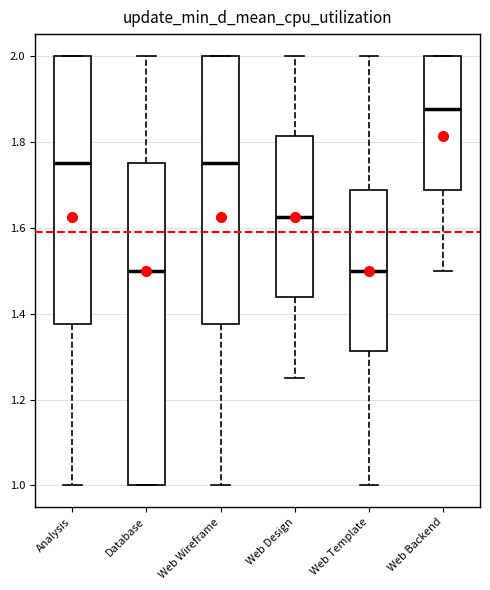

Reading left to right, transcribe this box plot: for each box, give where its median line is, the range the box spans, and where its two whiskers end, as read against the y-axis. The values are not printed on the chart, so give them approximately, as read against the axis.

Analysis: median 1.76, box 1.38 to 2.00, whiskers 1.00 to 2.00
Database: median 1.50, box 1.00 to 1.76, whiskers 1.00 to 2.00
Web Wireframe: median 1.76, box 1.38 to 2.00, whiskers 1.00 to 2.00
Web Design: median 1.62, box 1.44 to 1.82, whiskers 1.26 to 2.00
Web Template: median 1.50, box 1.32 to 1.68, whiskers 1.00 to 2.00
Web Backend: median 1.88, box 1.68 to 2.00, whiskers 1.50 to 2.00